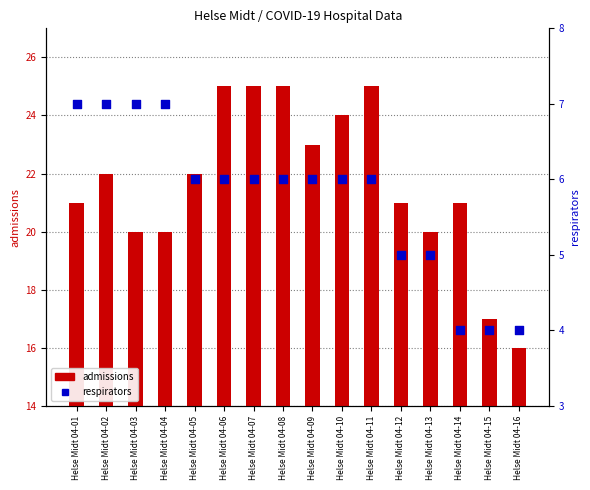

At how many categories does at least one series exceed 17?

14